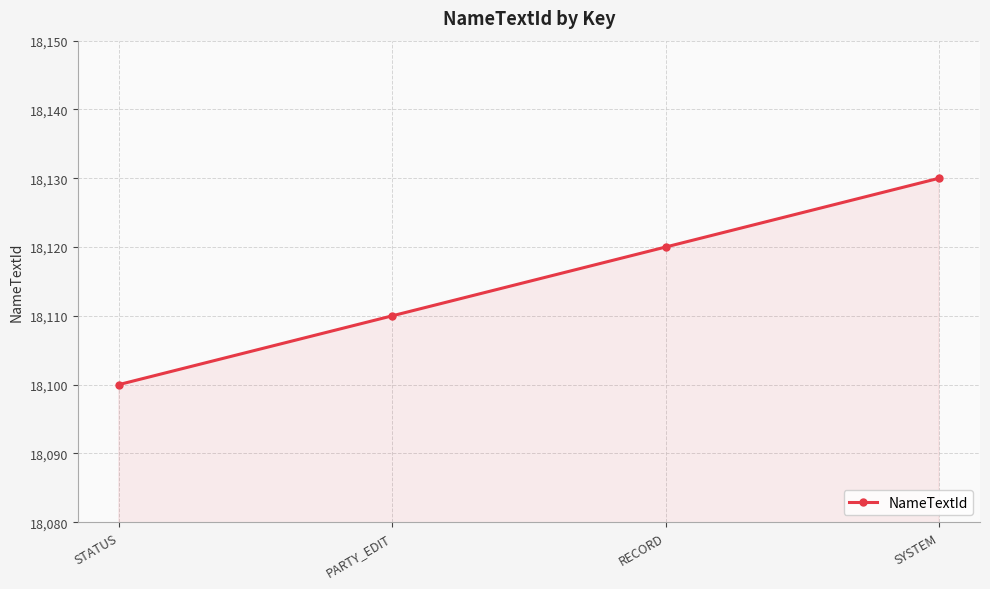

What is the difference between the values at STATUS and PARTY_EDIT?

10